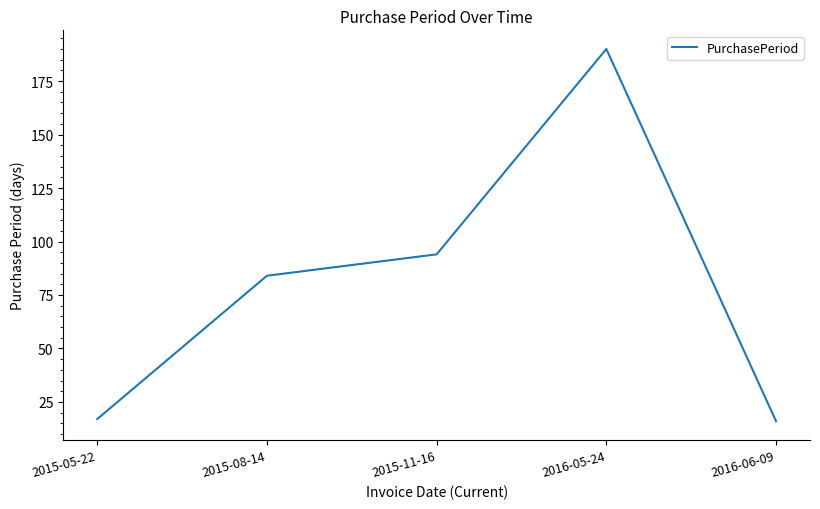

Which category has the highest value across all series?

2016-05-24